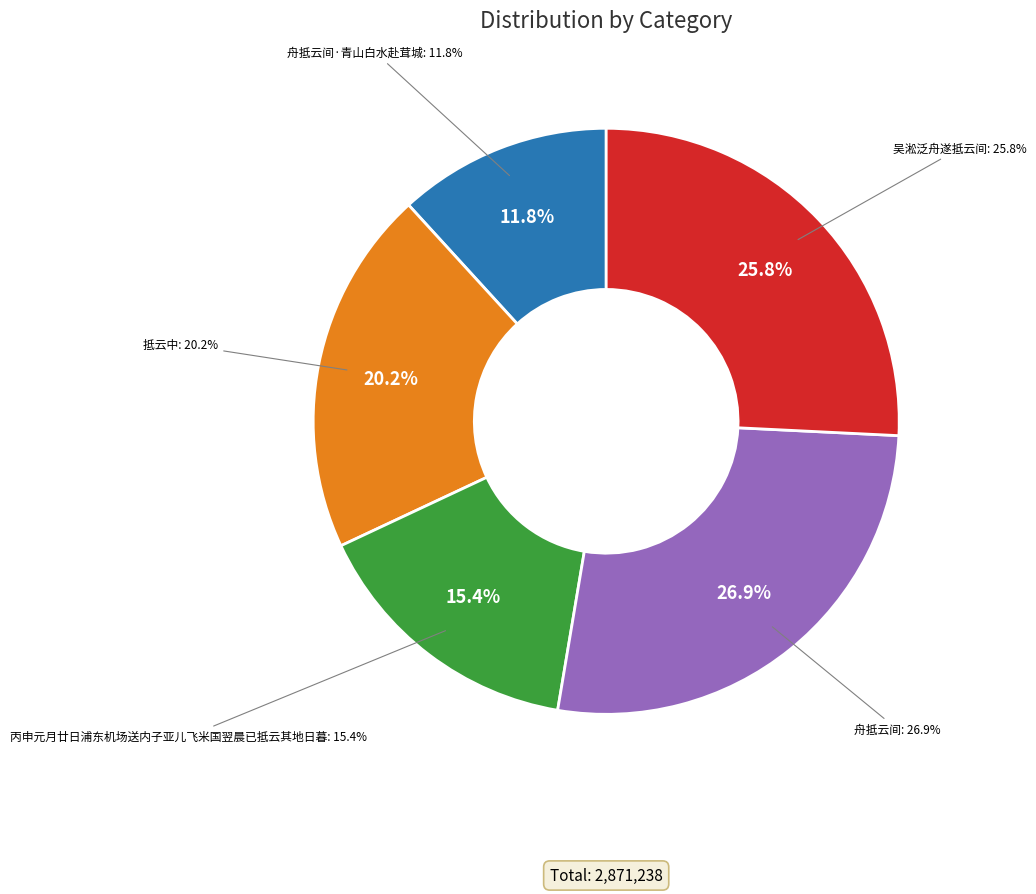

Does any single category account for the majority?

No